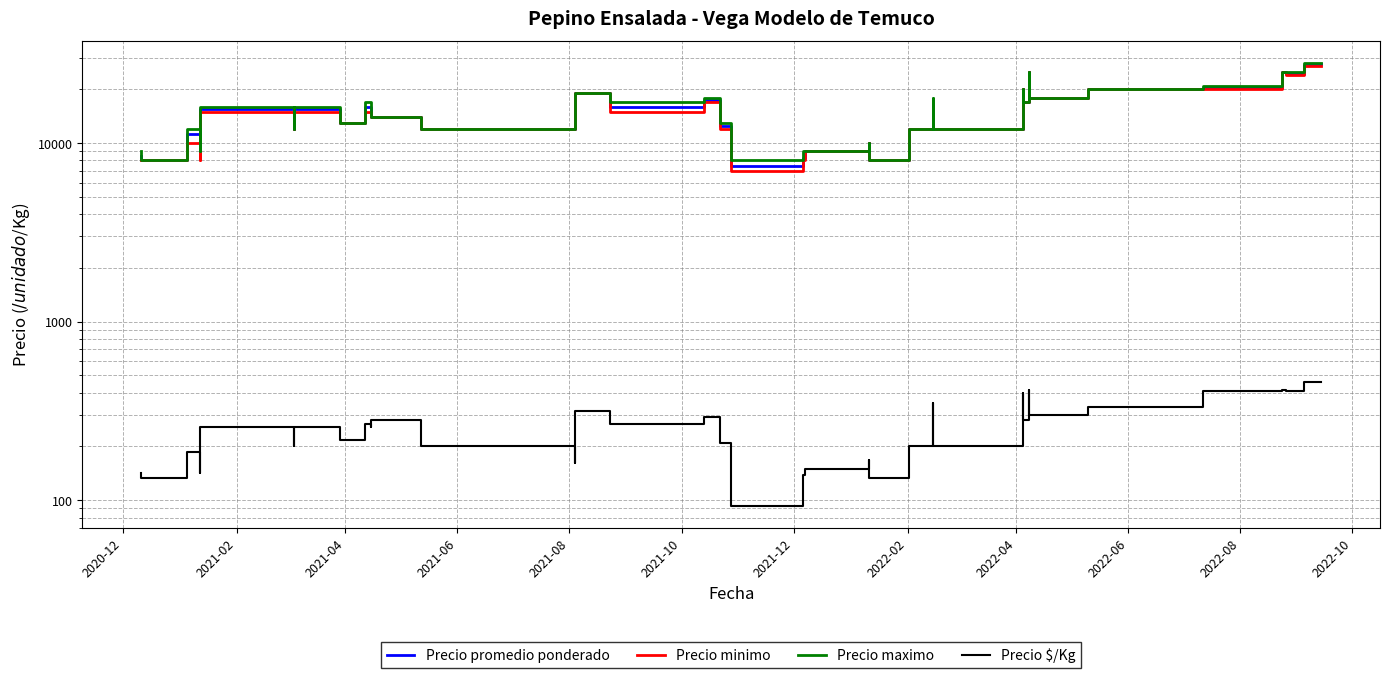

At how many categories does at least one series exceed 9674?

33